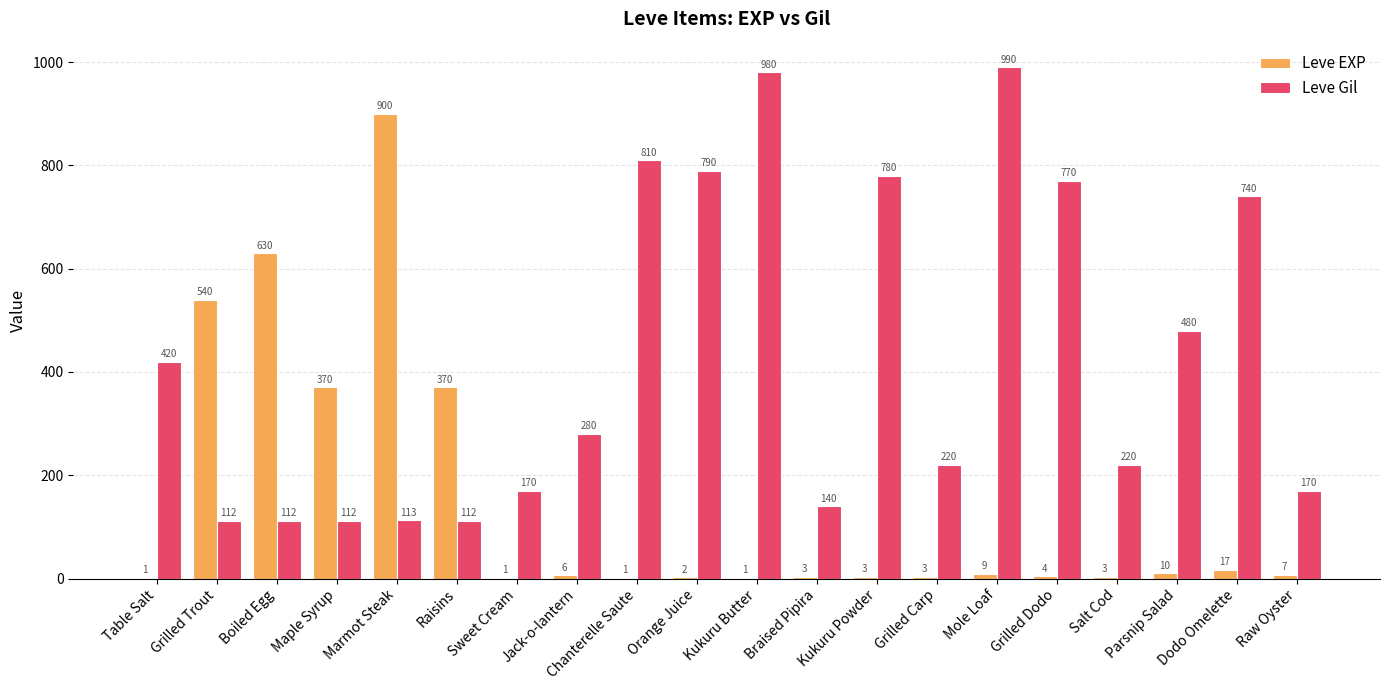

The value of Leve Gil at Mole Loaf is 990. True or false?

True